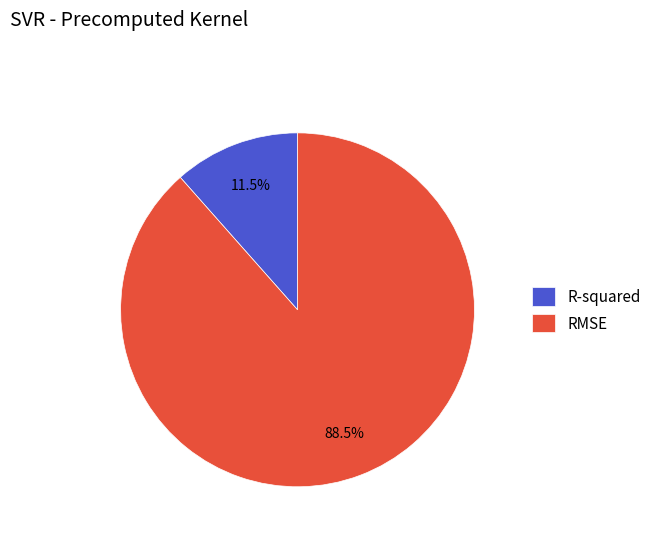

Do R-squared and RMSE together represent more than half of the pie?

Yes